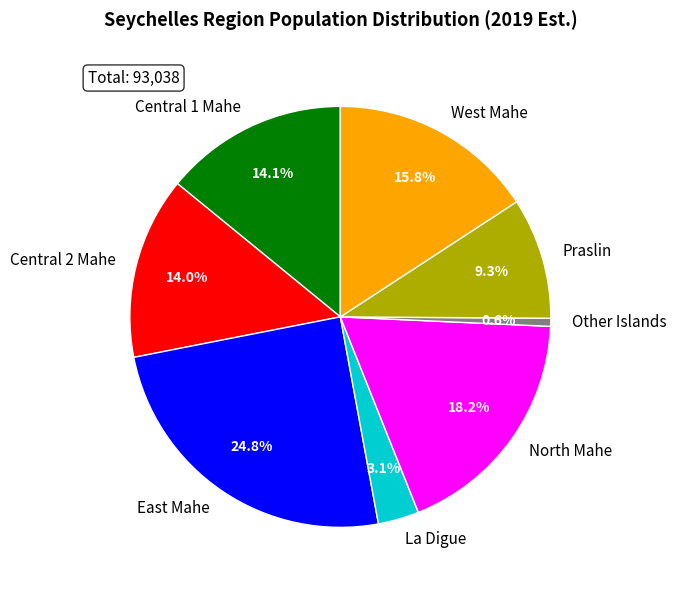

Is it true that Praslin is 9% of the pie?

True